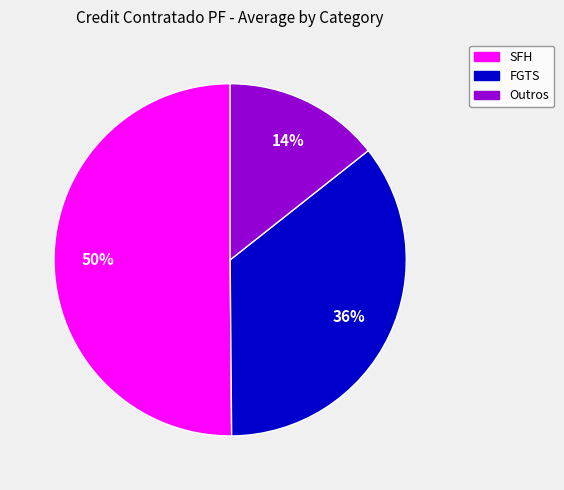

To the nearest percent, what is the difference between the largest and smallest slice percentages?

36%